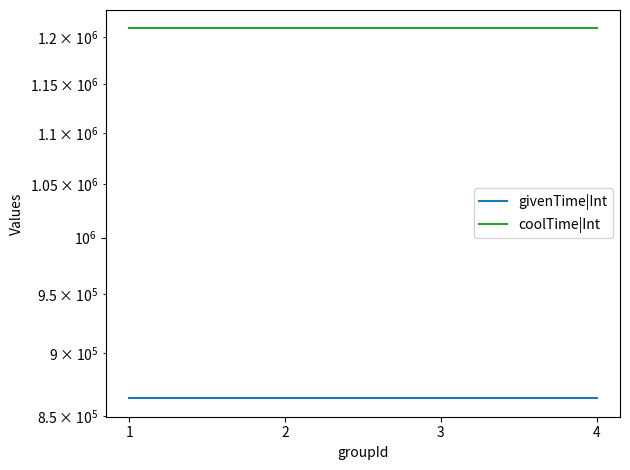

How many categories are shown in the chart?

4